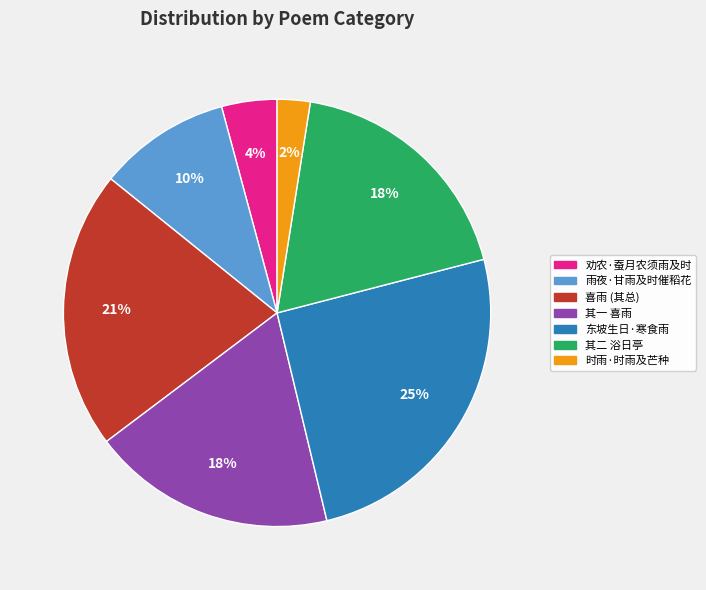

To the nearest percent, what percentage of the pie is 劝农·蚕月农须雨及时?

4%